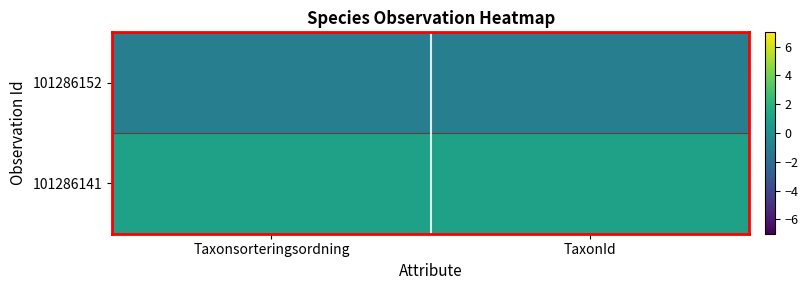

At TaxonId, list the series in order from smallest to largest.

101286152, 101286141